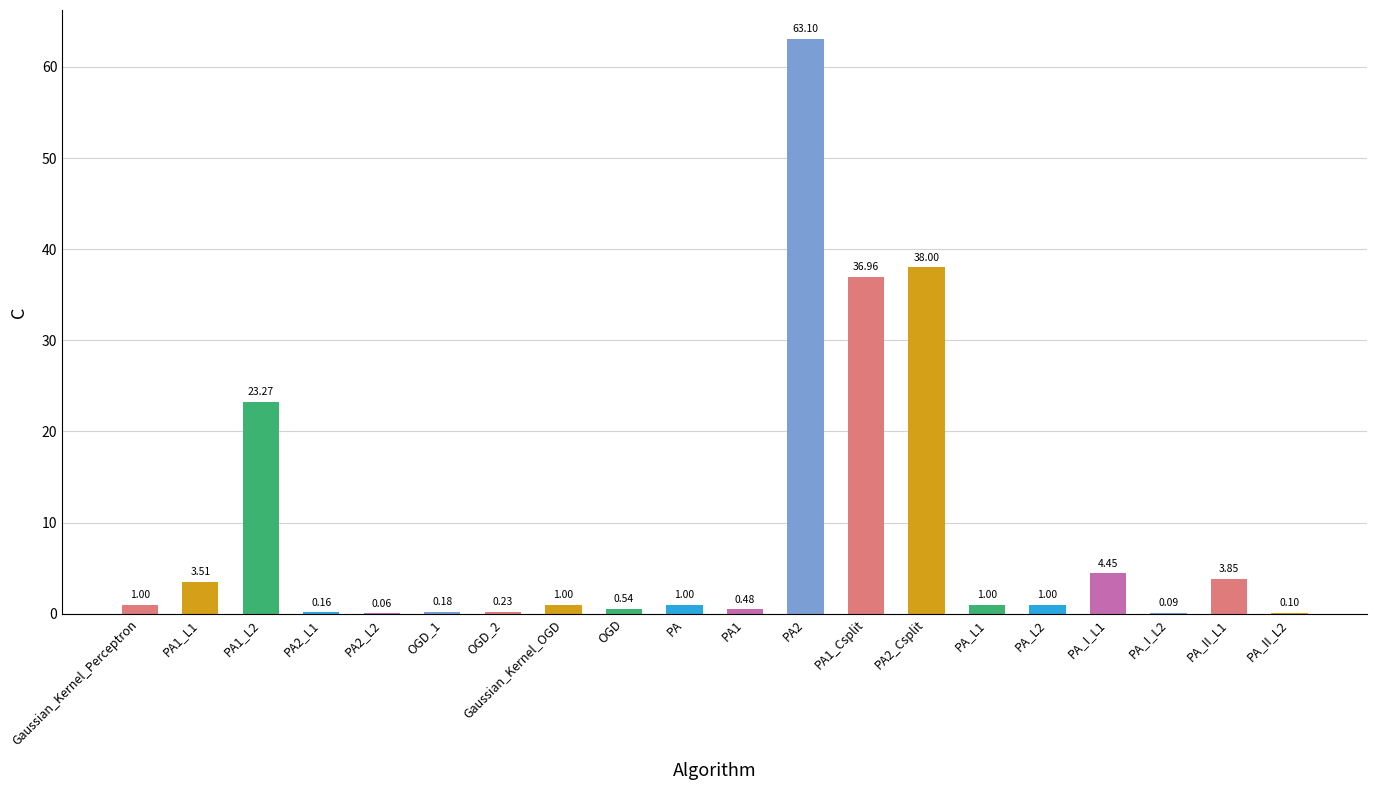

What is the average value?

9.0